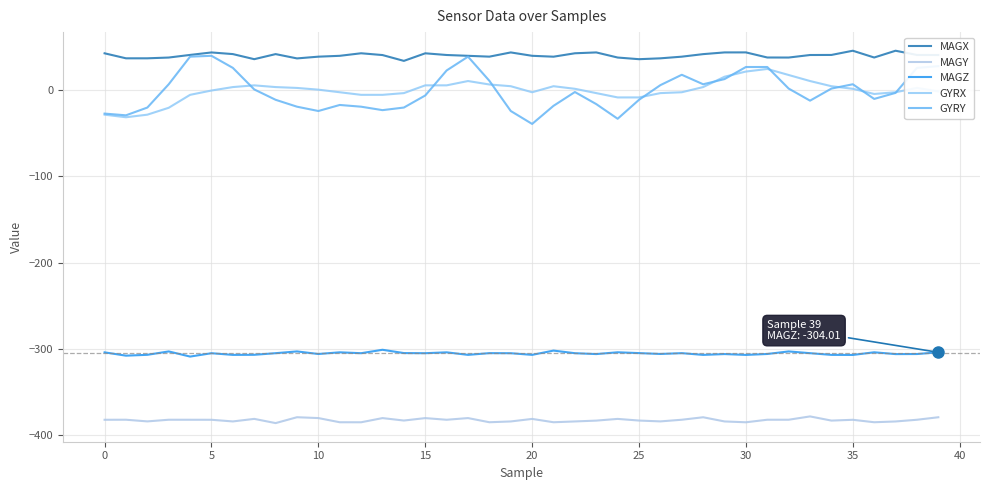

What are all the series names shown in the legend?

MAGX, MAGY, MAGZ, GYRX, GYRY